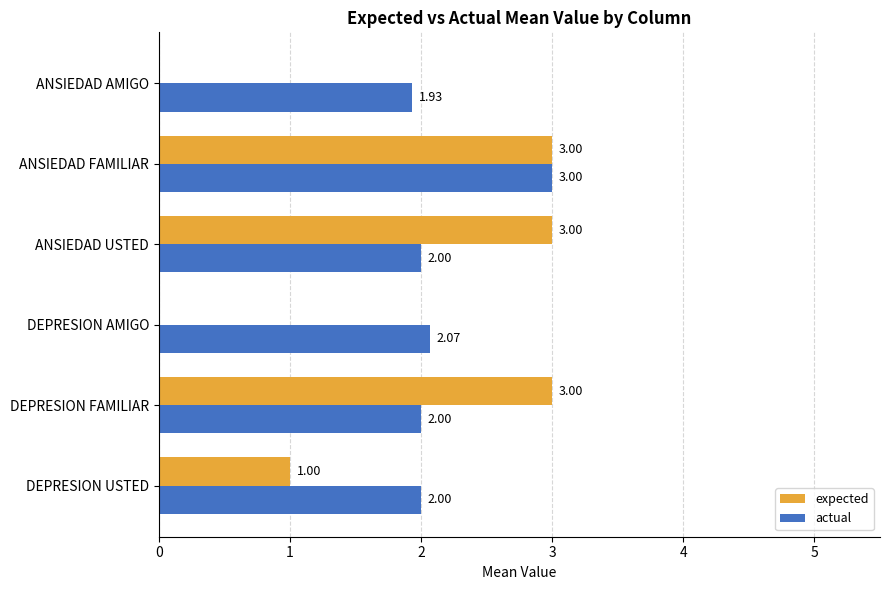

Between DEPRESION AMIGO and ANSIEDAD USTED, which series saw the biggest shift?

expected